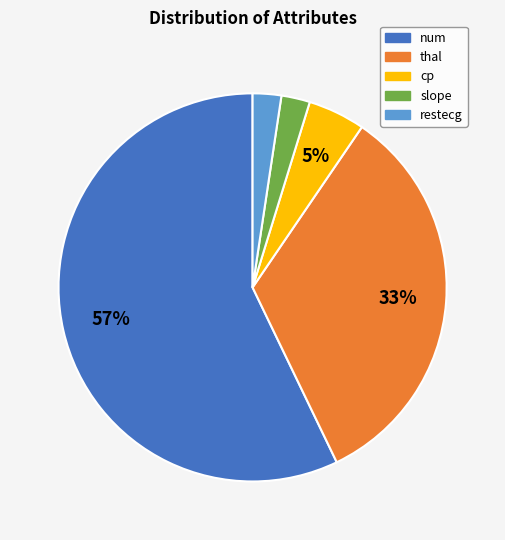

To the nearest percent, what is the average slice percentage?

20%